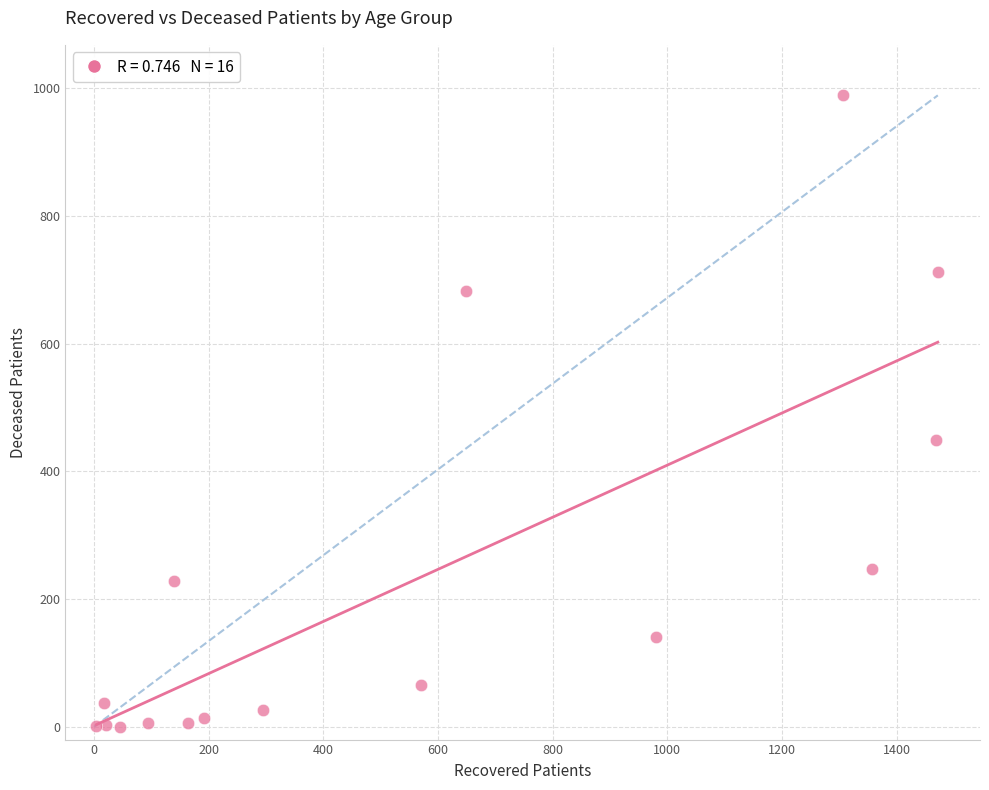

What is the range of X values (max minus min)?

1468